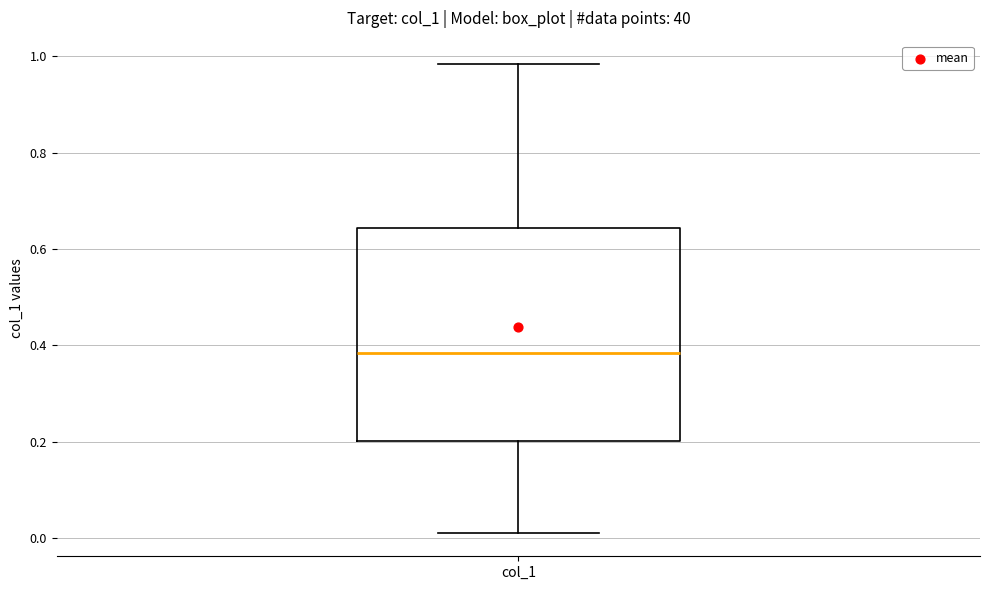

Transcribe this box plot: give where the median line is, the range the box spans, and where the two whiskers end, as read against the y-axis. The values are not printed on the chart, so give them approximately, as read against the axis.

median 0.38, box 0.20 to 0.64, whiskers 0.02 to 0.98